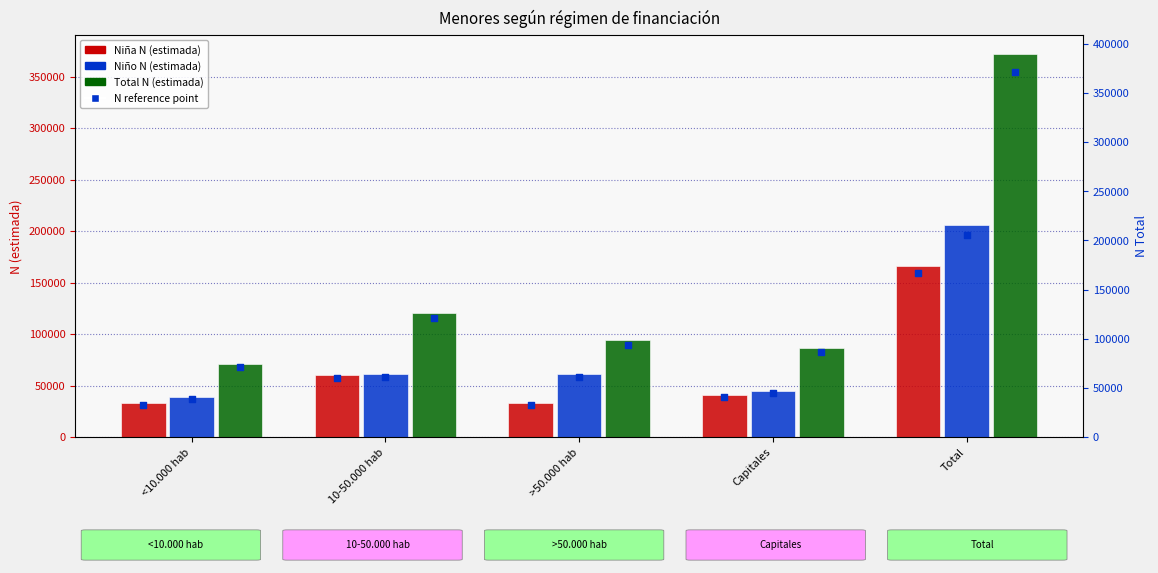

What is the total value across all series at 10-50.000 hab?

482998